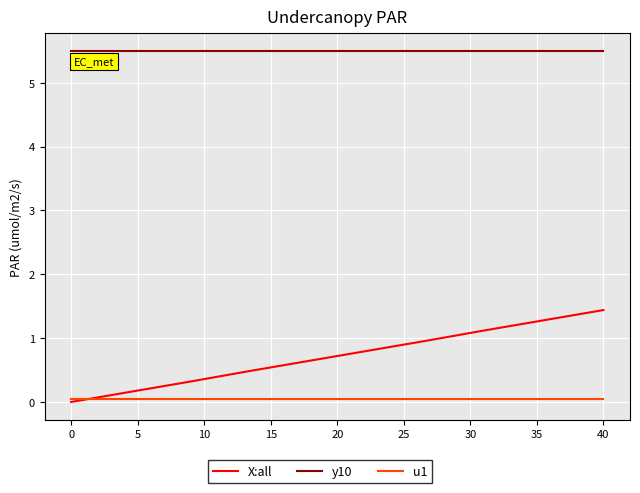

Which series has the largest total across all categories?

y10